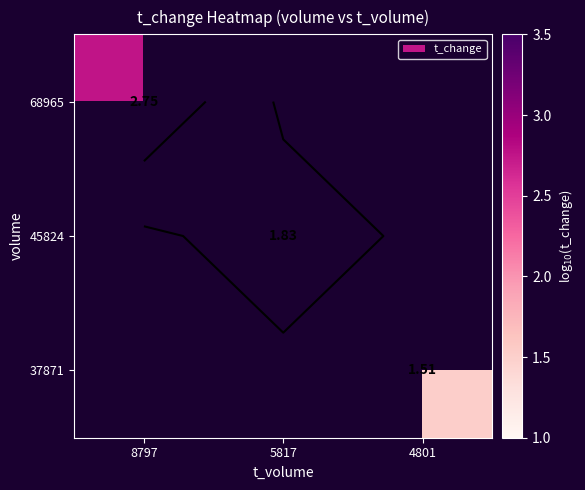

What is the sum of the 37871 values at 4801 and 8797?

1.5